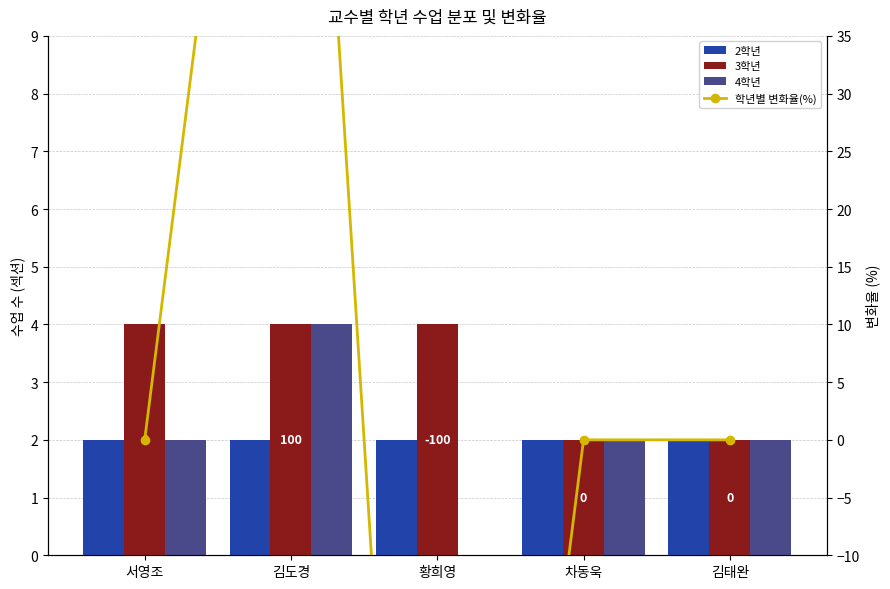

What are all the series names shown in the legend?

2학년, 3학년, 4학년, 학년별 변화율(%)